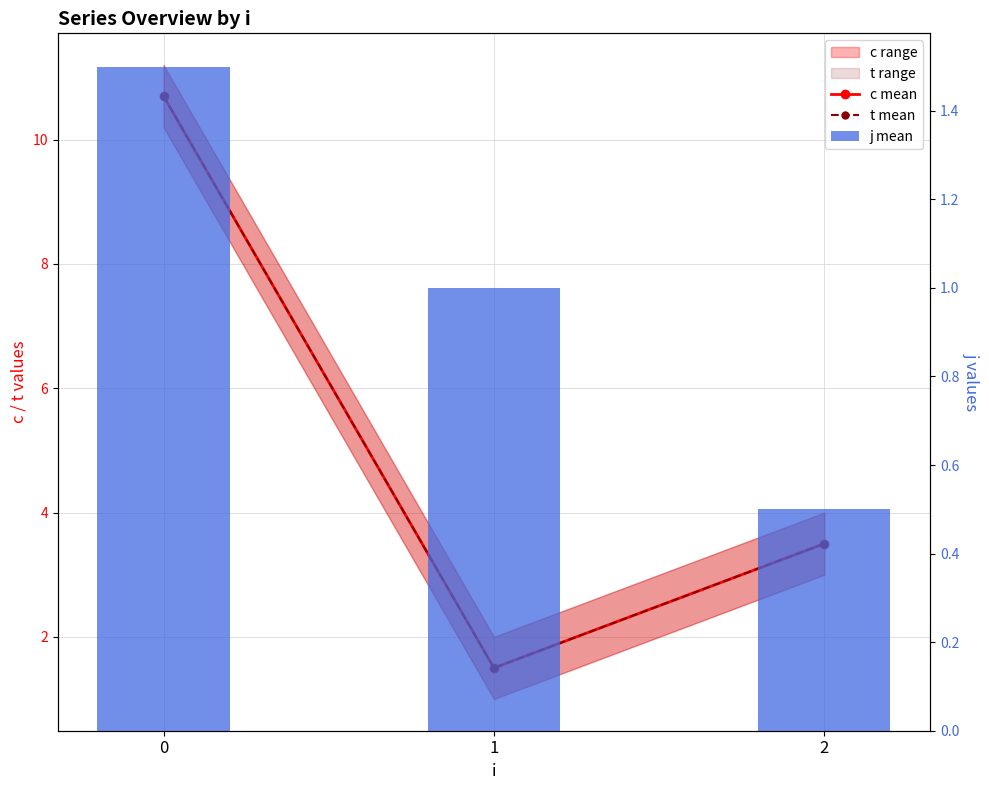

Which series has the largest range (max minus min)?

c mean